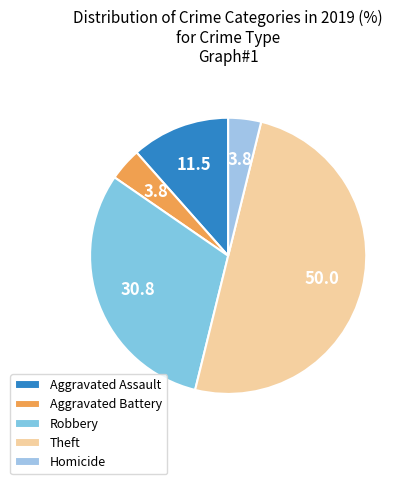

How many segments does this pie chart have?

5